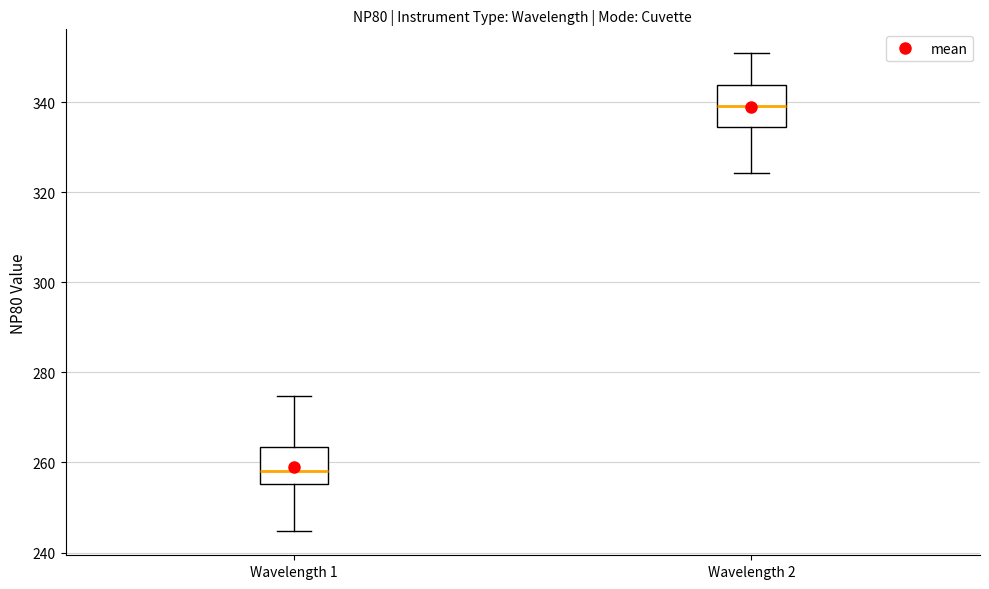

Reading left to right, transcribe this box plot: for each box, give where its median line is, the range the box spans, and where its two whiskers end, as read against the y-axis. The values are not printed on the chart, so give them approximately, as read against the axis.

Wavelength 1: median 258, box 256 to 264, whiskers 244 to 274
Wavelength 2: median 340, box 334 to 344, whiskers 324 to 350